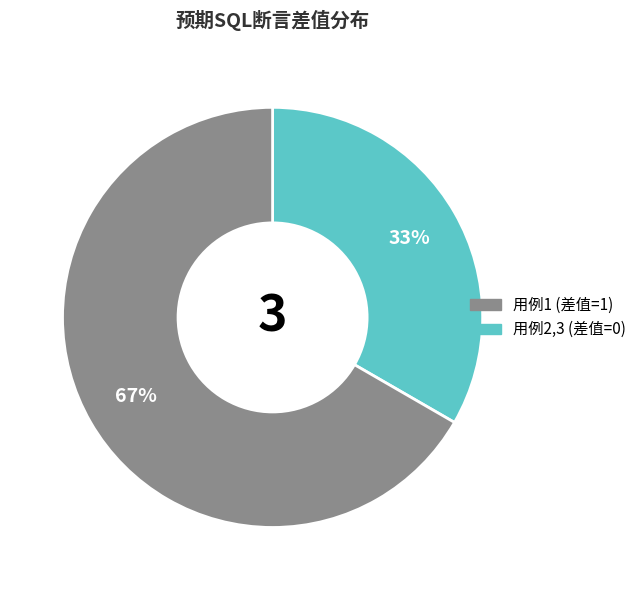

Count the number of slices in the pie.

2